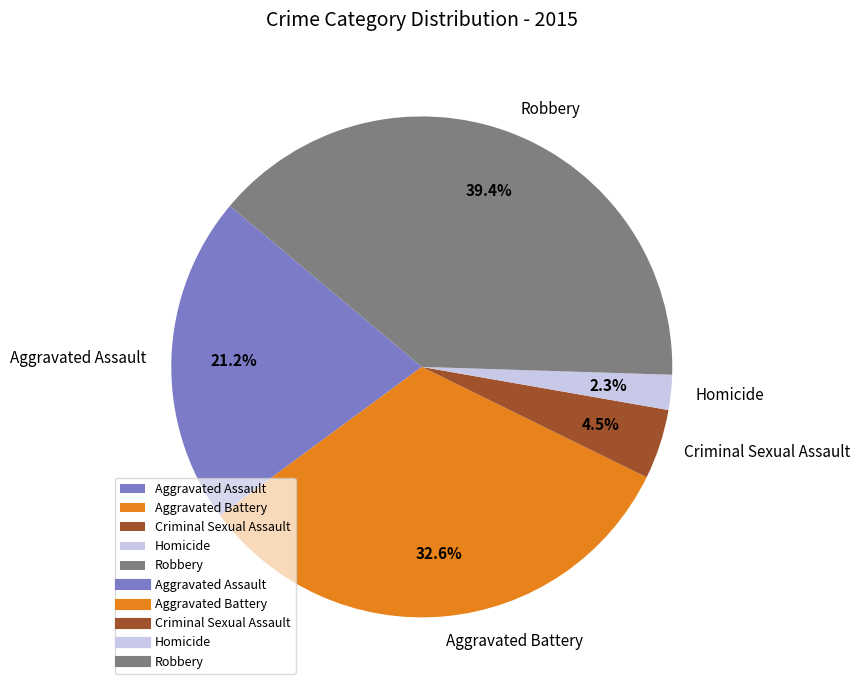

How many segments does this pie chart have?

5